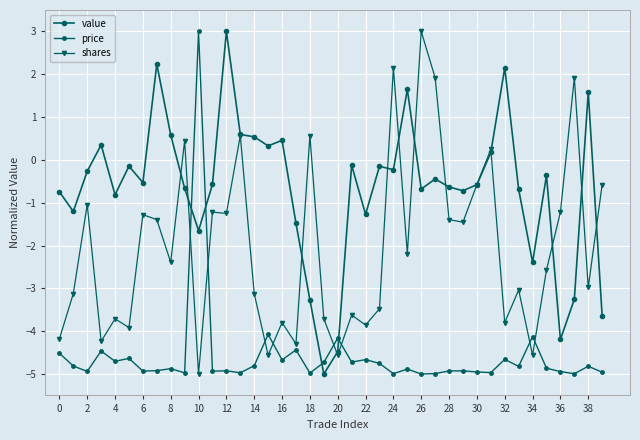

How many lines are shown in the chart?

3